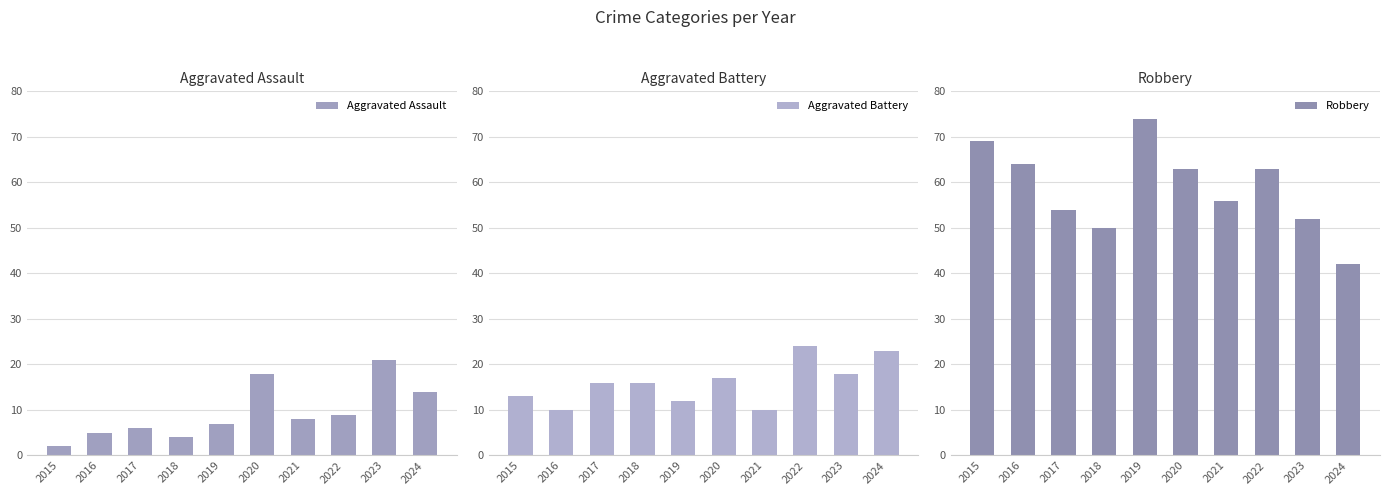

Which category has the highest value in the Robbery series?

2019